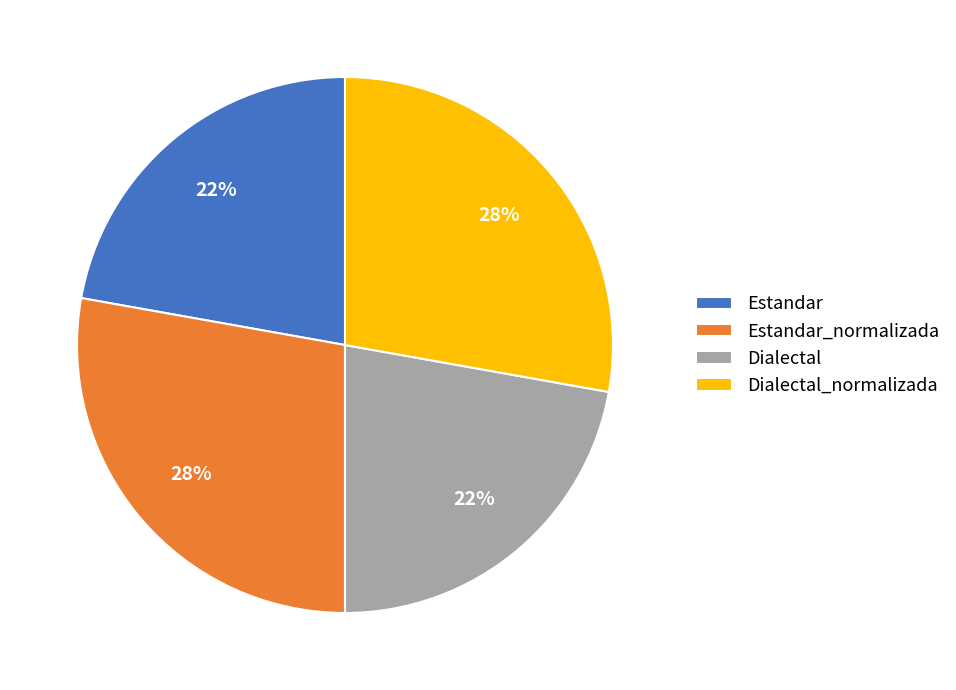

Does Estandar_normalizada account for over 50% of the chart?

No